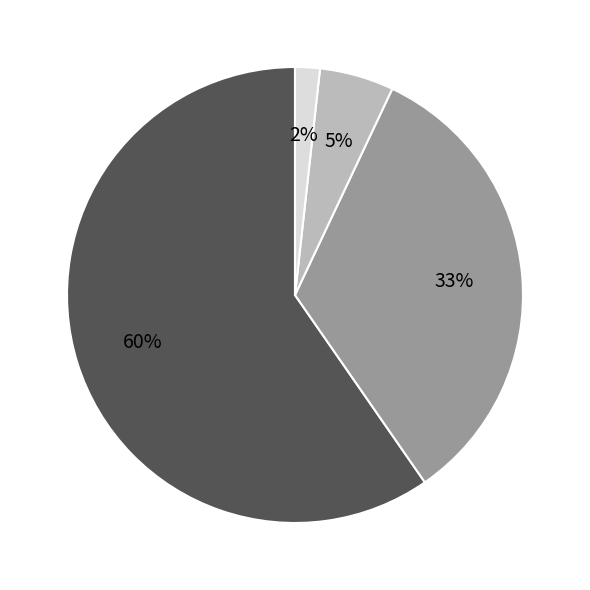

To the nearest percent, what is the average slice percentage?

25%